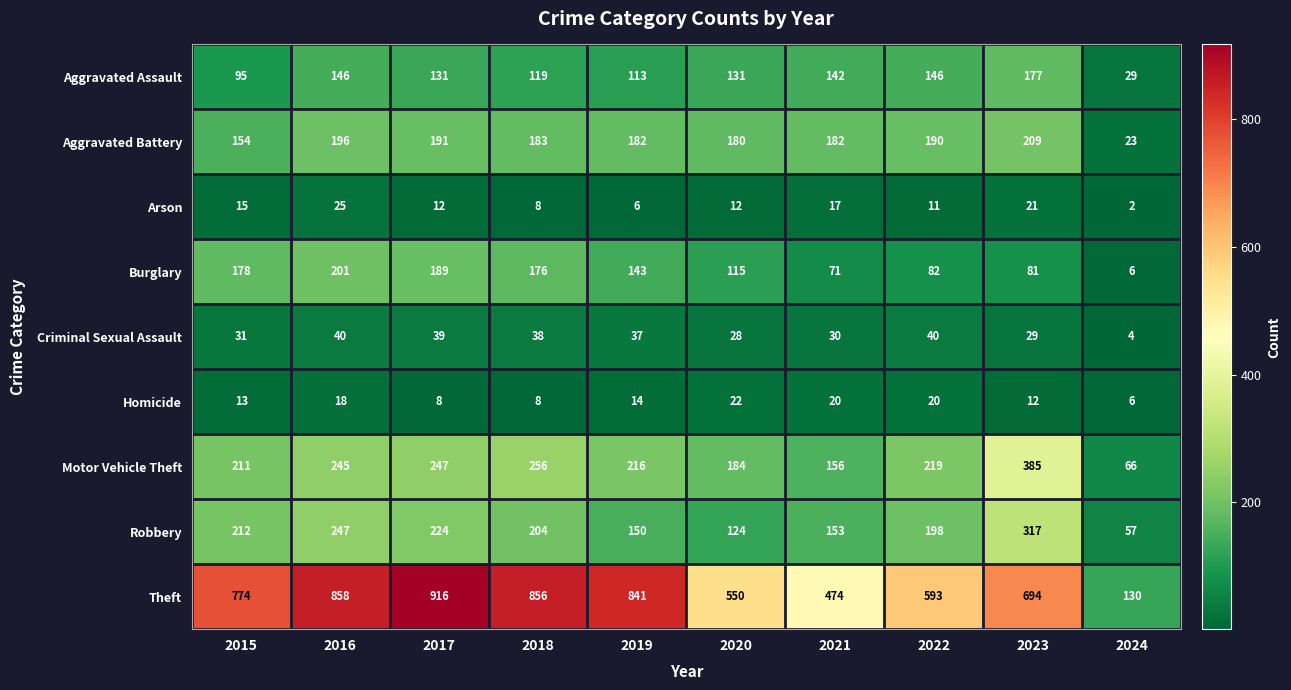

The value of Criminal Sexual Assault at 2015 is 21. True or false?

False